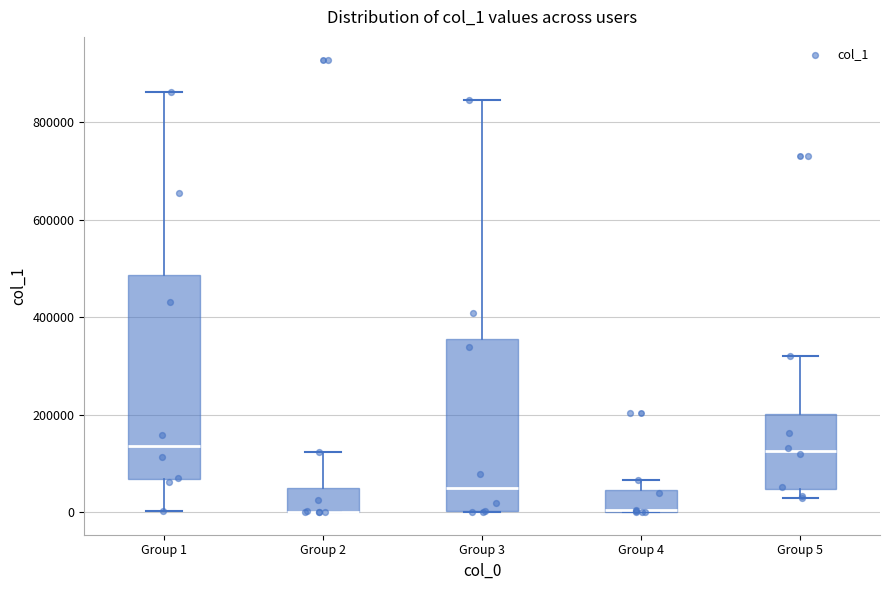

Reading left to right, transcribe this box plot: for each box, give where its median line is, the range the box spans, and where its two whiskers end, as read against the y-axis. The values are not printed on the chart, so give them approximately, as read against the axis.

Group 1: median 140000, box 60000 to 480000, whiskers 0 to 860000
Group 2: median 0 (drawn on the box's lower edge), box 0 to 40000, whiskers 0 to 120000
Group 3: median 40000, box 0 to 360000, whiskers 0 to 840000
Group 4: median 0 (drawn on the box's lower edge), box 0 to 40000, whiskers 0 to 60000
Group 5: median 120000, box 40000 to 200000, whiskers 20000 to 320000